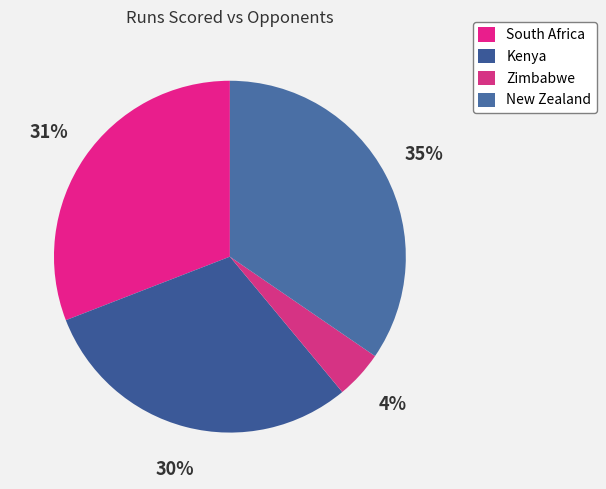

Which slice is the largest?

New Zealand